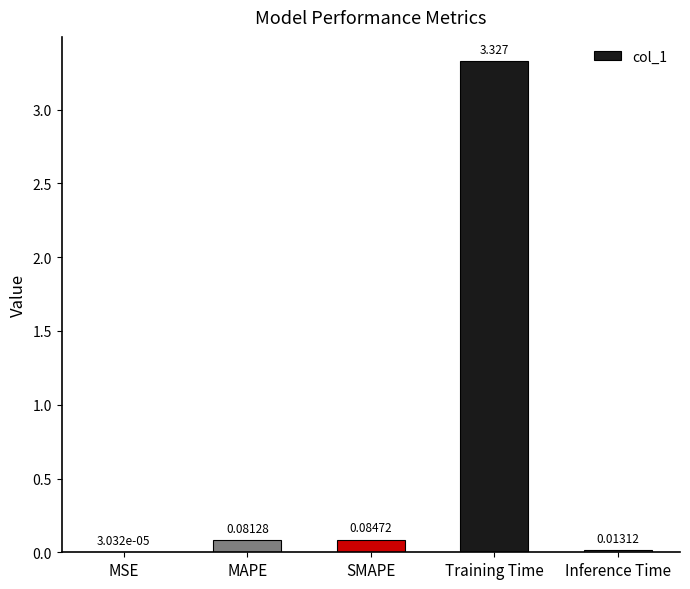

Where is the data nearest to the value 1?

SMAPE